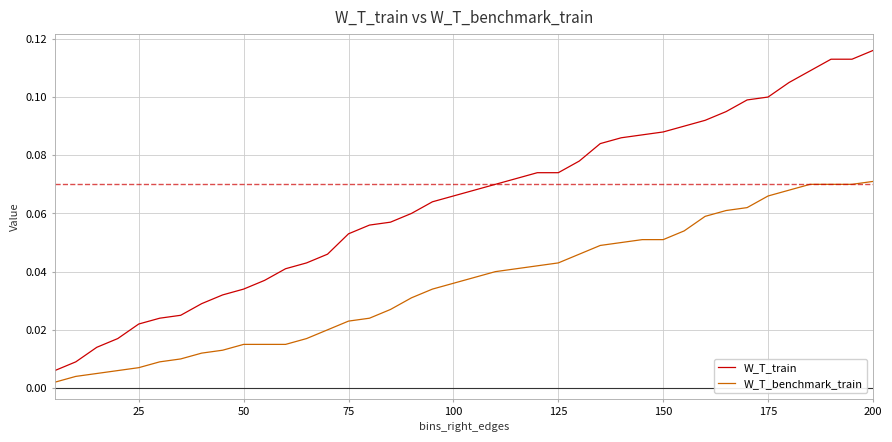

Which series has the largest total across all categories?

W_T_train